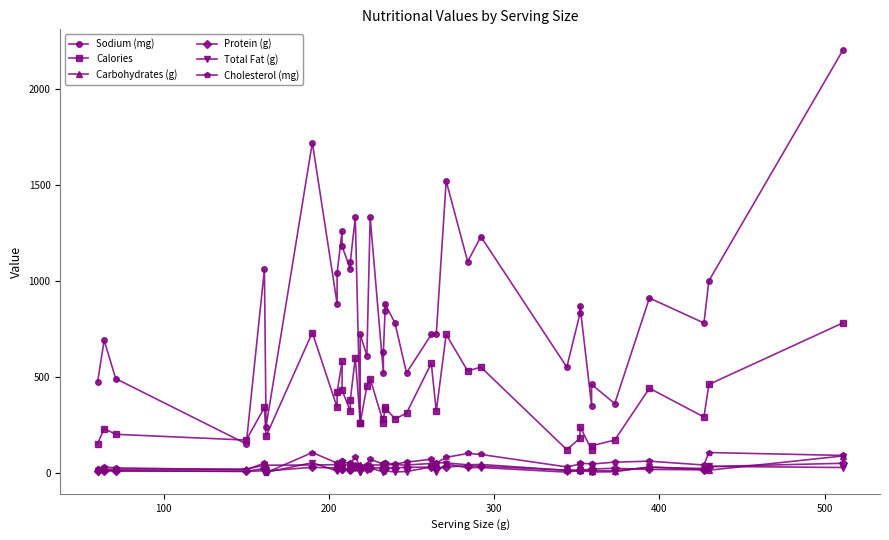

Reading left to right, what are all the values shown in this chart?

Sodium (mg): 470.0	690.0	490.0	150.0	1060.0	240.0	1720.0	880.0	1040.0	1260.0	1180.0	1060.0	1100.0	1330.0	260.0	720.0	610.0	1330.0	520.0	630.0	840.0	880.0	780.0	520.0	720.0	720.0	1520.0	1100.0	1230.0	550.0	830.0	870.0	350.0	460.0	360.0	910.0	780.0	1000.0	2200.0
Calories: 150.0	230.0	200.0	170.0	340.0	190.0	730.0	340.0	420.0	580.0	430.0	320.0	380.0	600.0	260.0	260.0	450.0	490.0	260.0	280.0	330.0	340.0	280.0	310.0	570.0	320.0	720.0	530.0	550.0	120.0	180.0	240.0	120.0	140.0	170.0	440.0	290.0	460.0	780.0
Carbohydrates (g): 18.0	18.0	18.0	19.0	39.0	39.0	40.0	42.0	47.0	54.0	40.0	40.0	40.0	42.0	42.0	41.0	38.0	40.0	40.0	40.0	43.0	42.0	41.0	40.0	48.0	52.0	51.0	41.0	43.0	12.0	12.0	12.0	10.0	10.0	10.0	28.0	22.0	13.0	87.0
Protein (g): 8.0	8.0	9.0	7.0	22.0	9.0	28.0	24.0	19.0	21.0	18.0	16.0	19.0	31.0	18.0	20.0	19.0	27.0	23.0	25.0	24.0	24.0	25.0	28.0	29.0	25.0	30.0	36.0	34.0	13.0	12.0	14.0	17.0	19.0	23.0	17.0	15.0	32.0	49.0
Total Fat (g): 4.5	14.0	10.0	7.0	10.0	2.0	52.0	9.0	18.0	31.0	23.0	12.0	17.0	35.0	4.0	1.5	25.0	25.0	3.5	4.5	7.0	9.0	4.0	6.0	30.0	4.0	45.0	26.0	27.0	3.0	11.0	15.0	2.5	3.5	5.0	30.0	16.0	33.0	27.0
Cholesterol (mg): 20.0	30.0	25.0	15.0	50.0	0.0	105.0	50.0	40.0	60.0	60.0	45.0	50.0	80.0	30.0	30.0	40.0	70.0	45.0	45.0	50.0	50.0	45.0	55.0	70.0	50.0	80.0	100.0	95.0	30.0	45.0	50.0	45.0	45.0	55.0	60.0	40.0	105.0	90.0